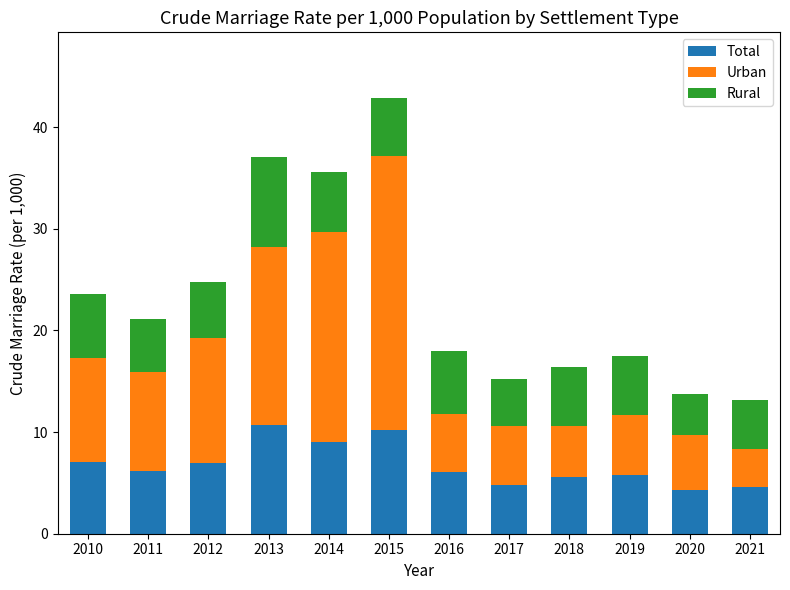

What is the sum of the Total values at 2019 and 2010?

12.9